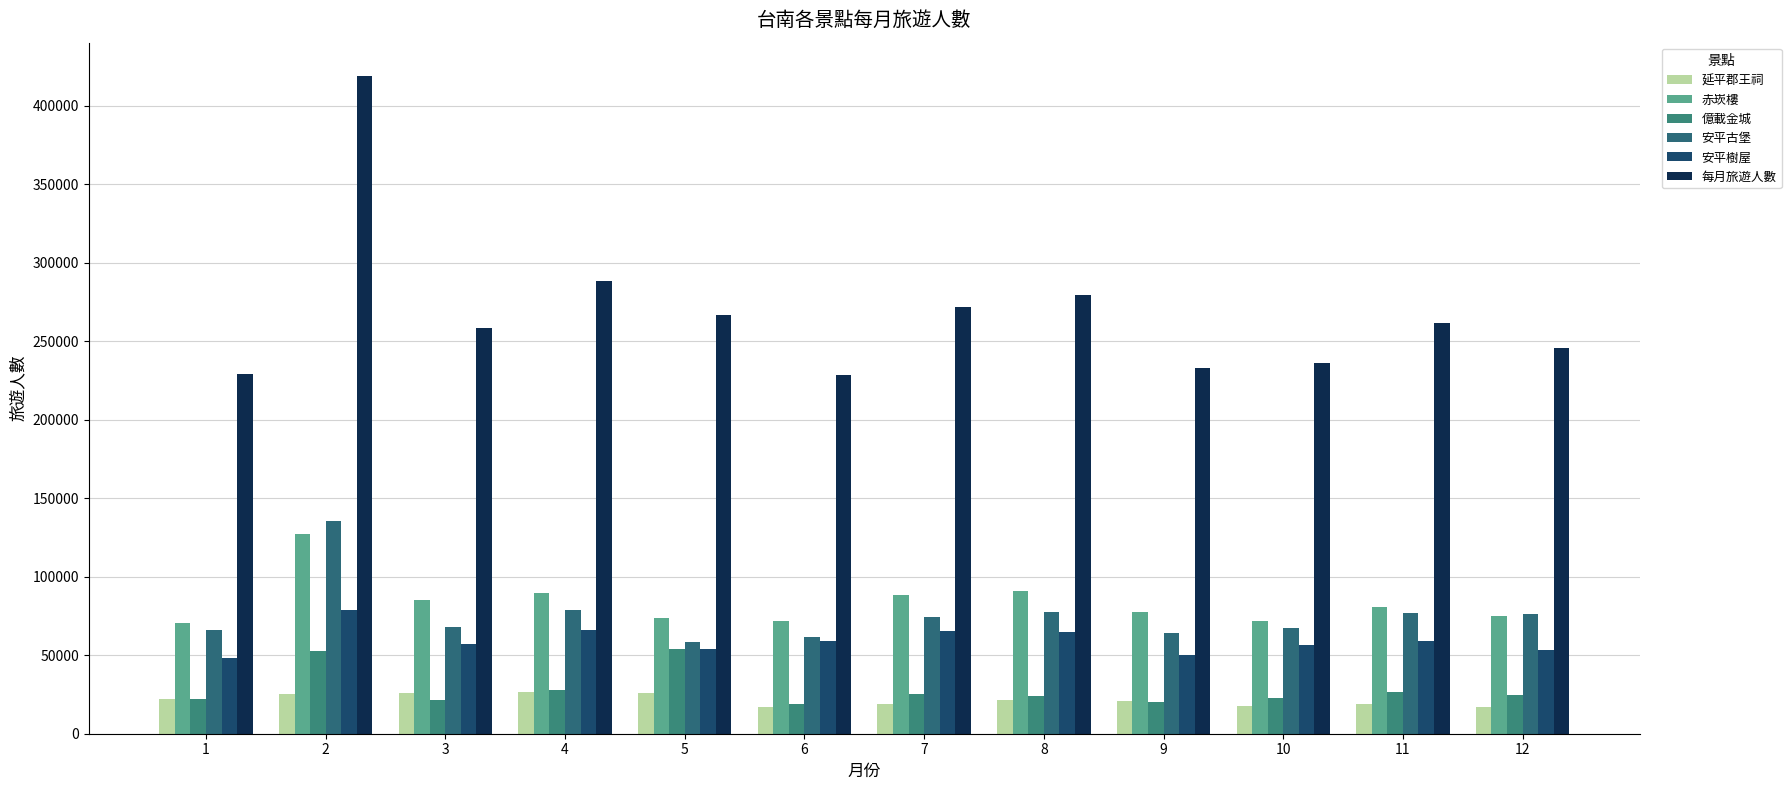

True or false: 安平古堡 has a value of 76108 at 12.

True